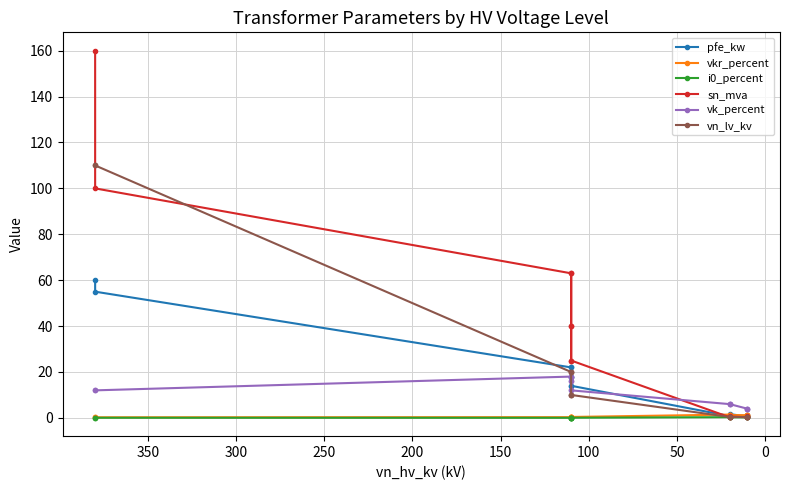

Is the value of i0_percent at 13 greater than the value of vk_percent at 150?

No